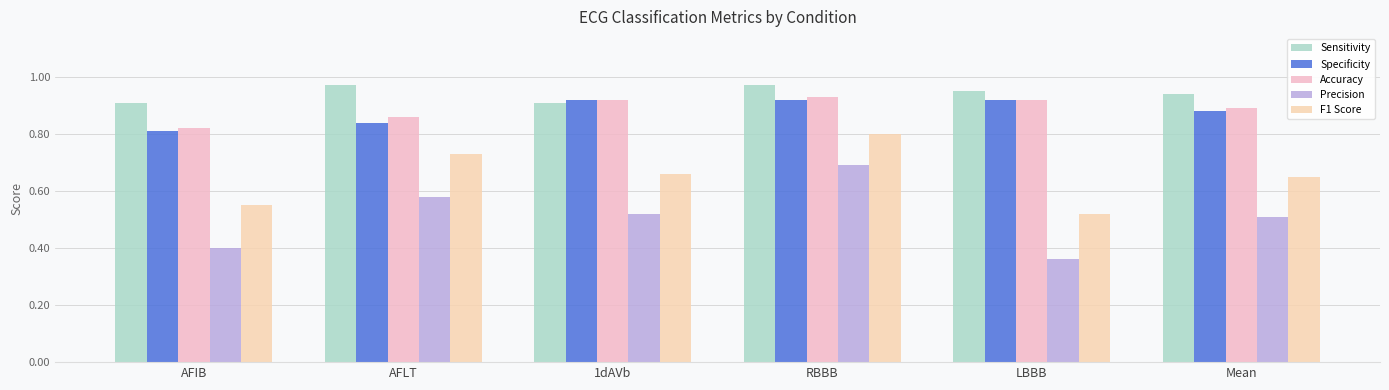

Rank the series at RBBB from highest to lowest value.

Sensitivity, Accuracy, Specificity, F1 Score, Precision